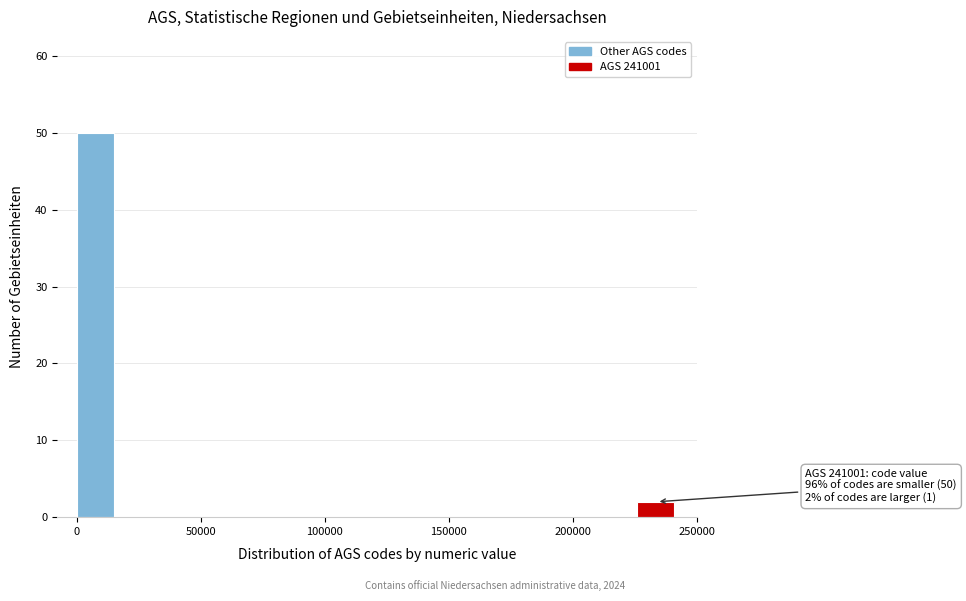

Around what value on the x-axis is the tallest bar? Give the approximate position of its centre, as read against the axis.

10000